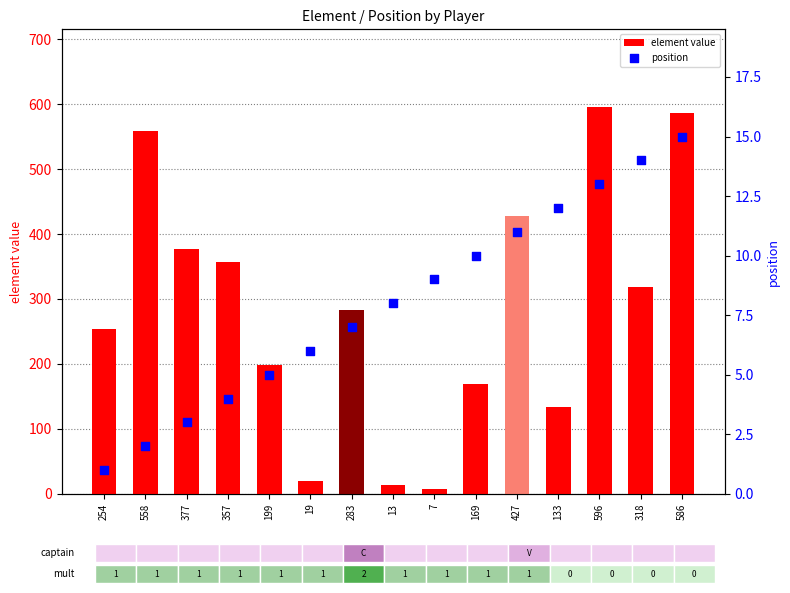

Is the value of element value at 283 greater than the value of position at 357?

Yes